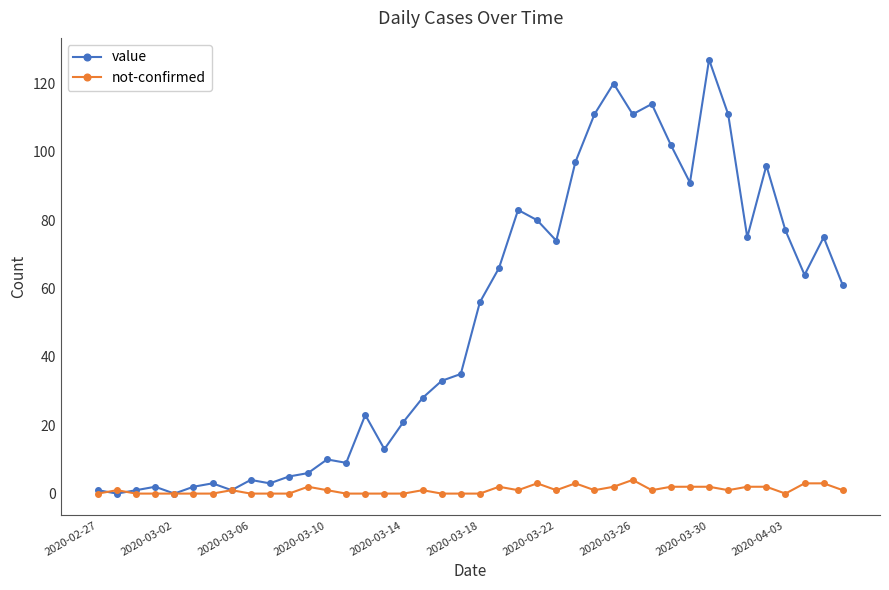

Rank the series by their maximum value, from highest to lowest.

value, not-confirmed